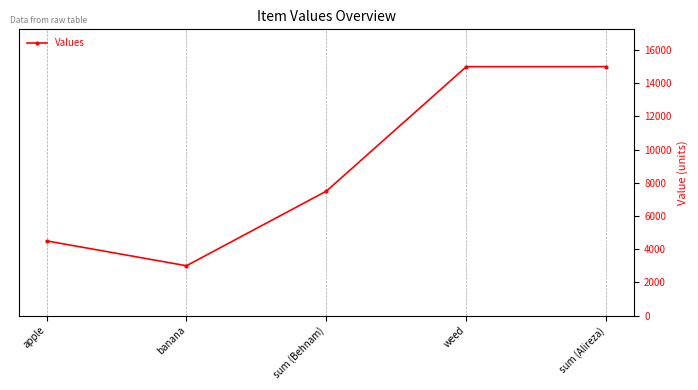

At which category does the data reach its first local valley?

banana